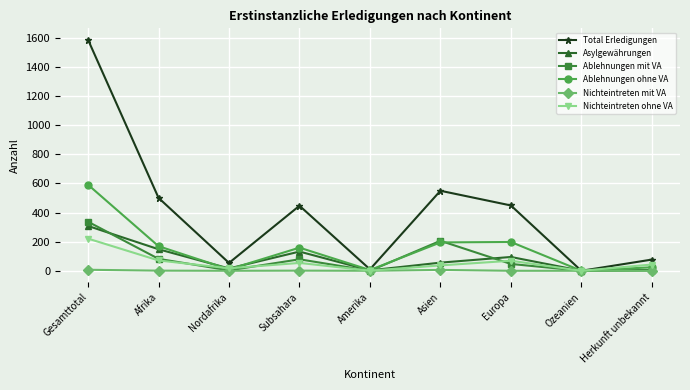

What is the sum of all Ablehnungen ohne VA values?

1351